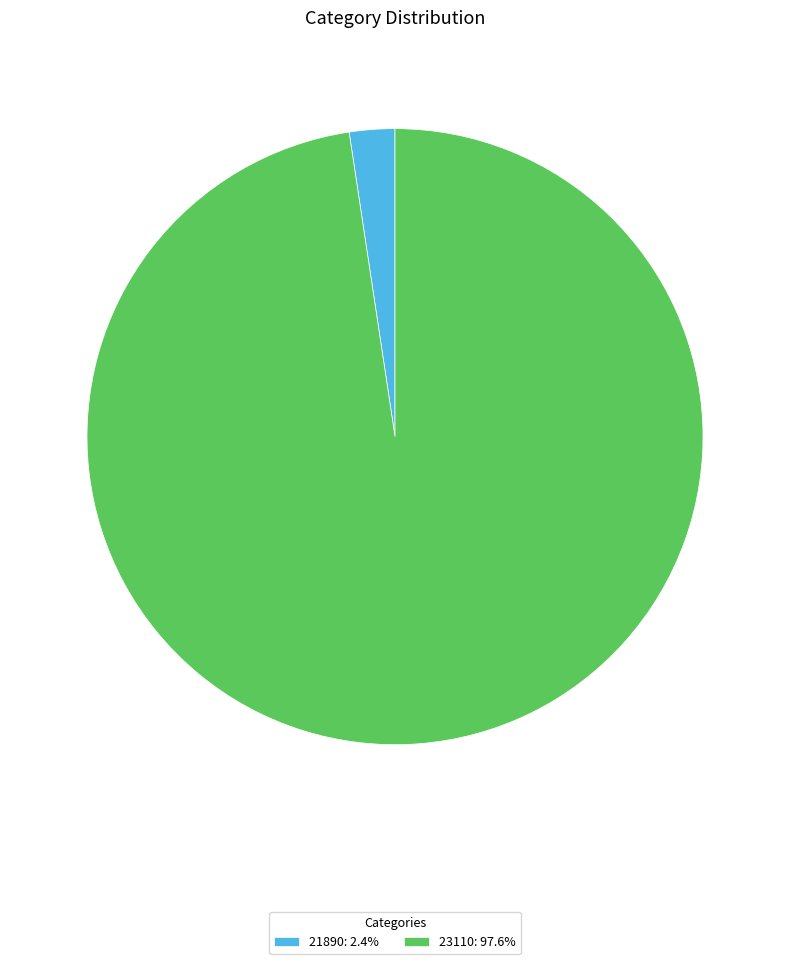

Rank the categories by value from highest to lowest.

23110, 21890